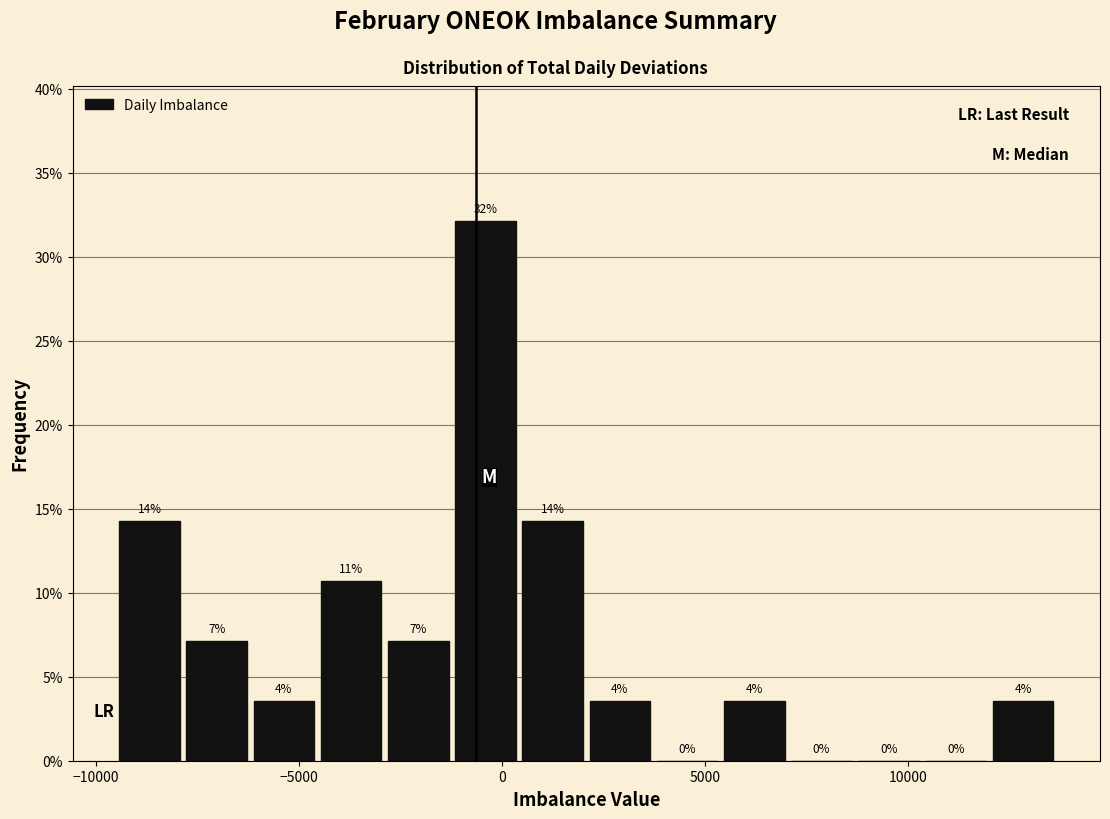

Read against the x-axis, roughly where is the centre of the tallest bar?

-500